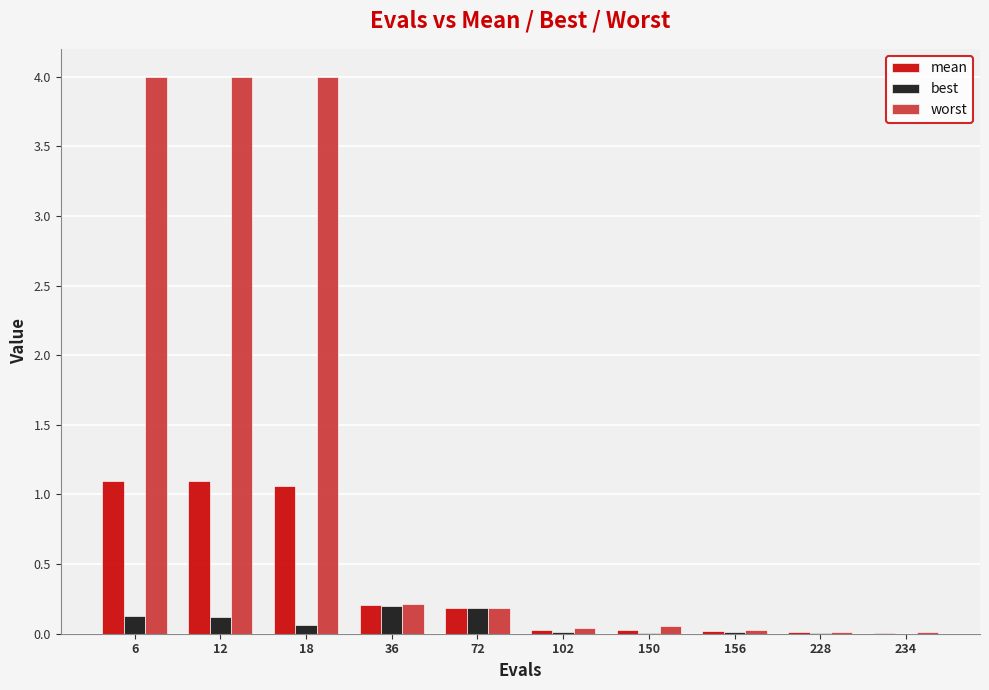

What is the total value across all series at 36?

0.6